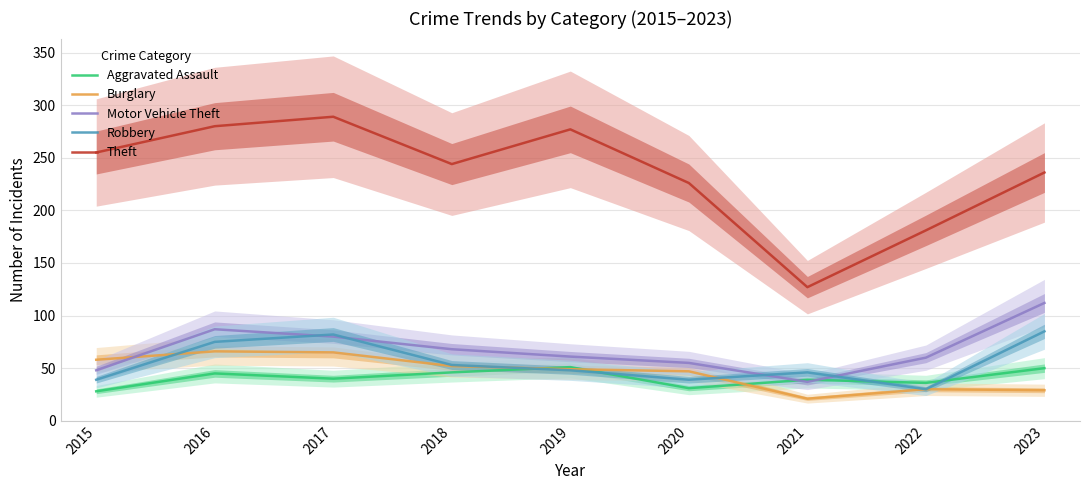

At which label does Burglary reach its minimum?

2021